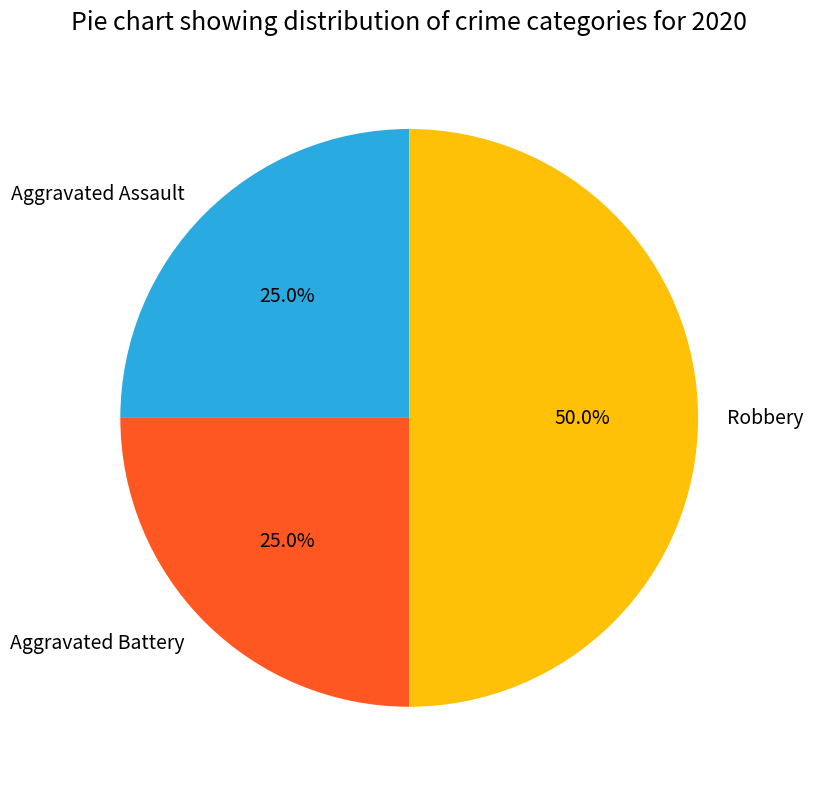

Which has a higher value, Aggravated Assault or Robbery?

Robbery